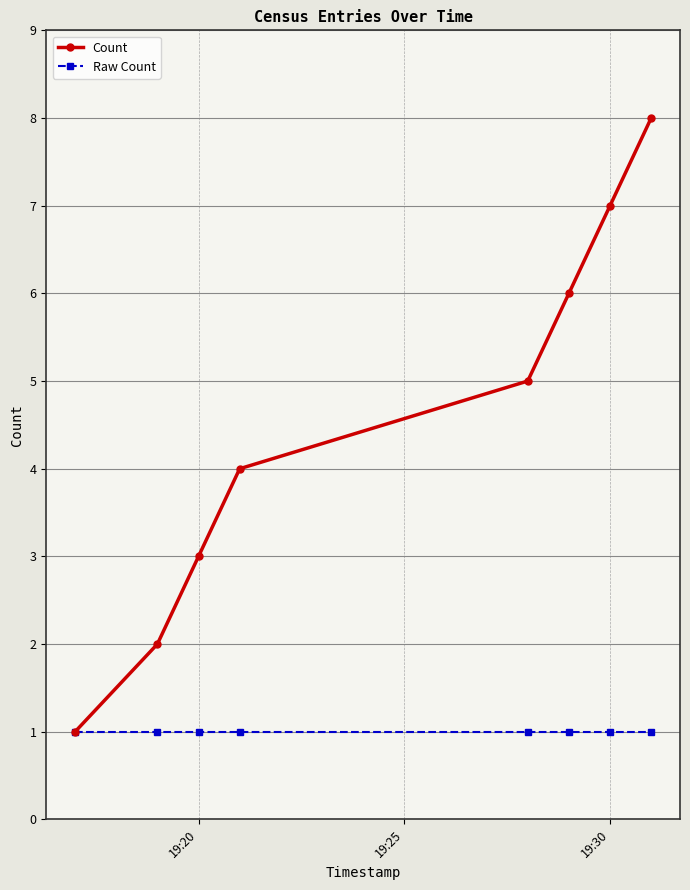

What is the sum of all Raw Count values?

8